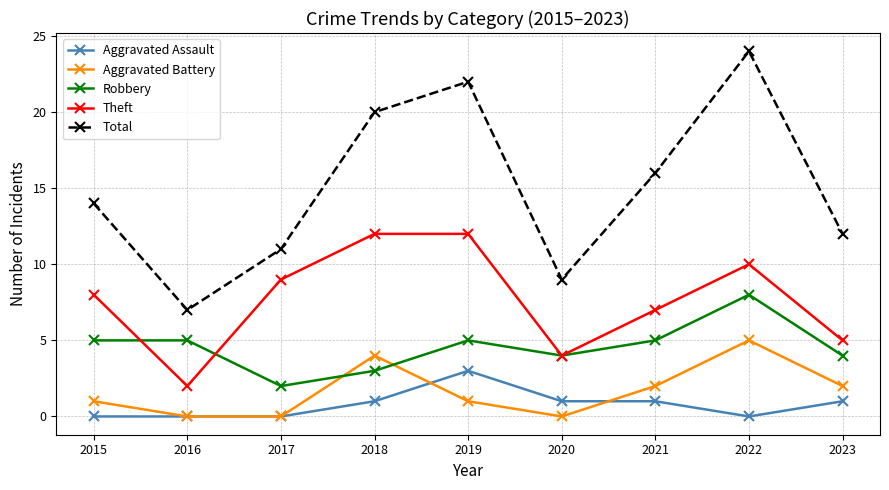

The value of Robbery at 2016 is 5. True or false?

True